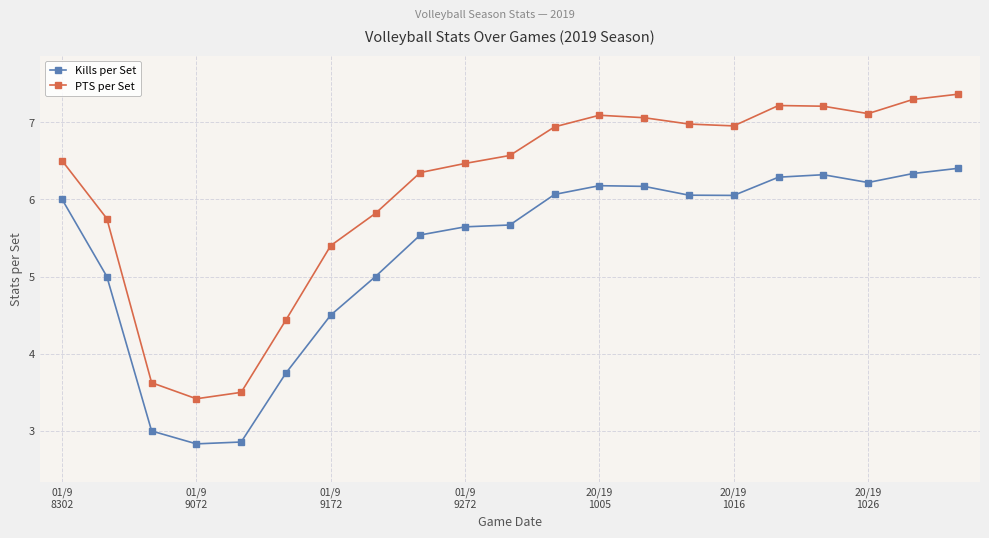

How many data points in PTS per Set are above 6?

14